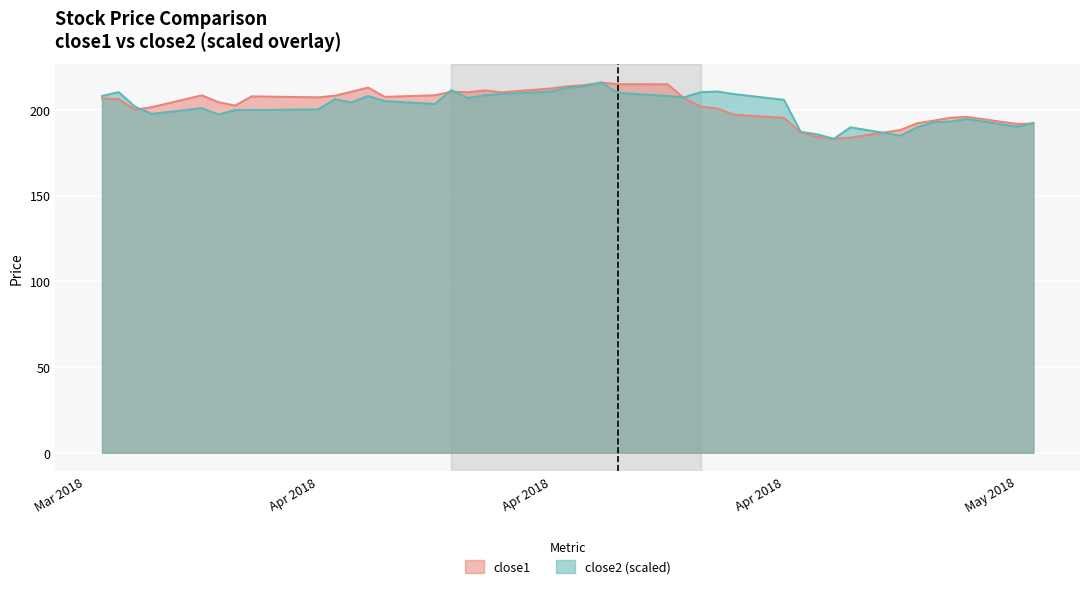

The value of close2 at close2 is 327.1. True or false?

False